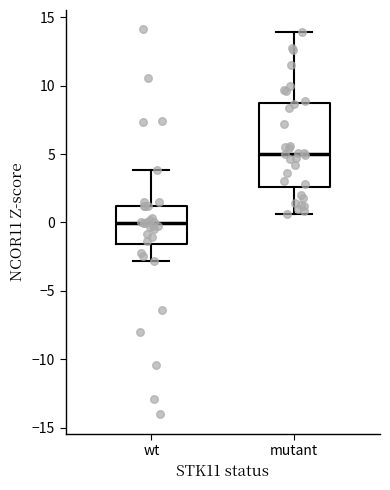

Reading left to right, read every box against the y-axis: the position of its median line, the range the box covers, and the ends of its whiskers. The values are not printed on the chart, so give them approximately, as read against the axis.

wt: median 0.0, box -1.5 to 1.0, whiskers -3.0 to 4.0
mutant: median 5.0, box 2.5 to 8.5, whiskers 0.5 to 14.0